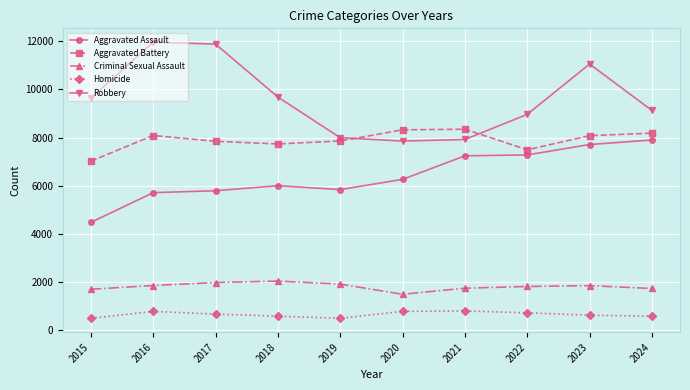

Is the value of Aggravated Battery at 2017 greater than the value of Homicide at 2016?

Yes